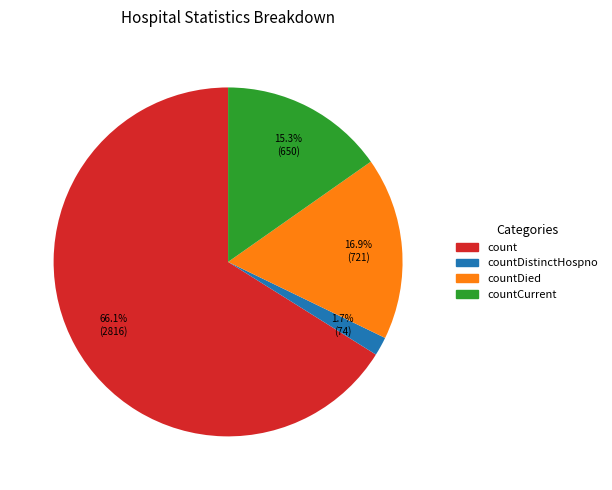

Does any single category account for the majority?

Yes